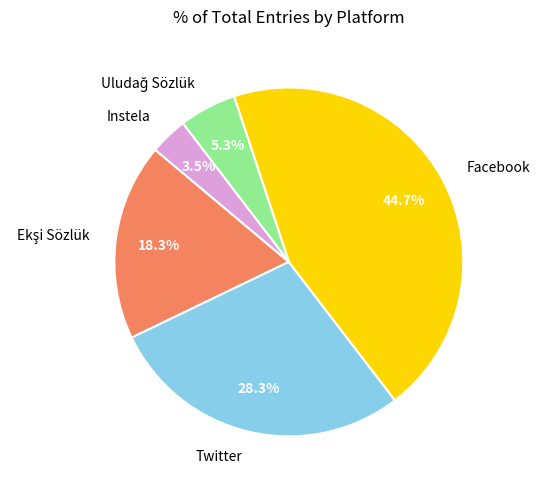

Is there any slice that represents more than half of the pie?

No